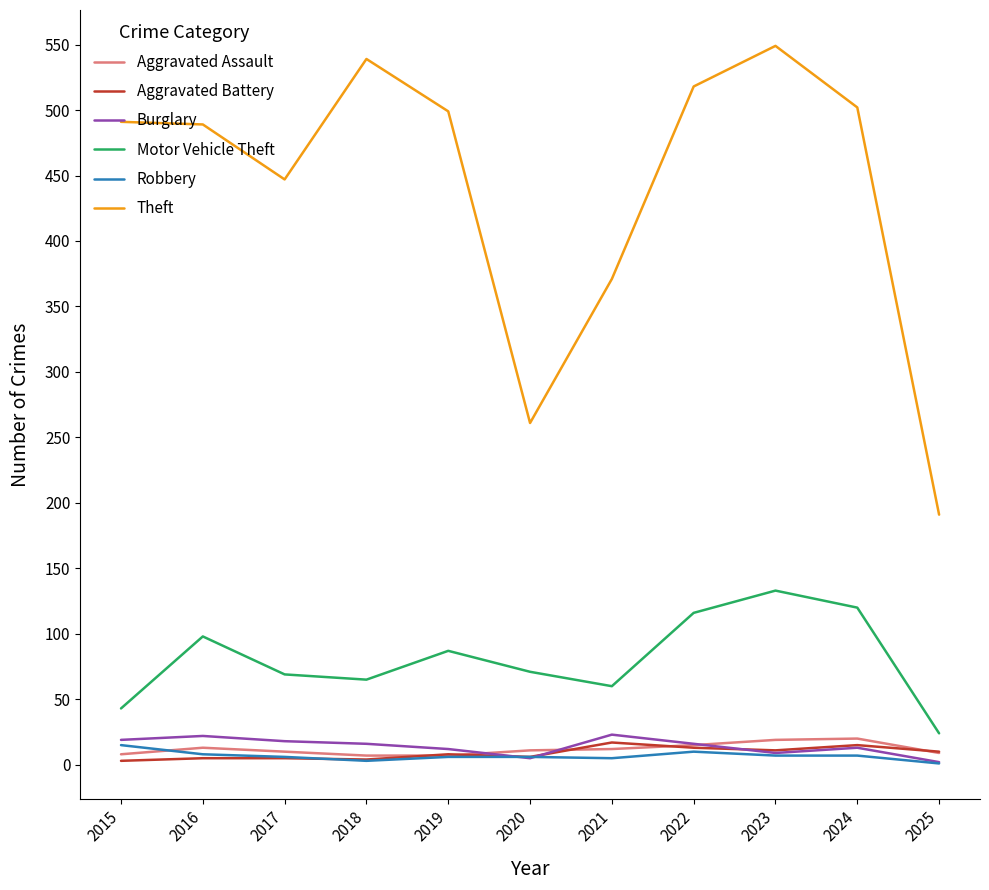

How many values in the Aggravated Battery series are below 8?

5